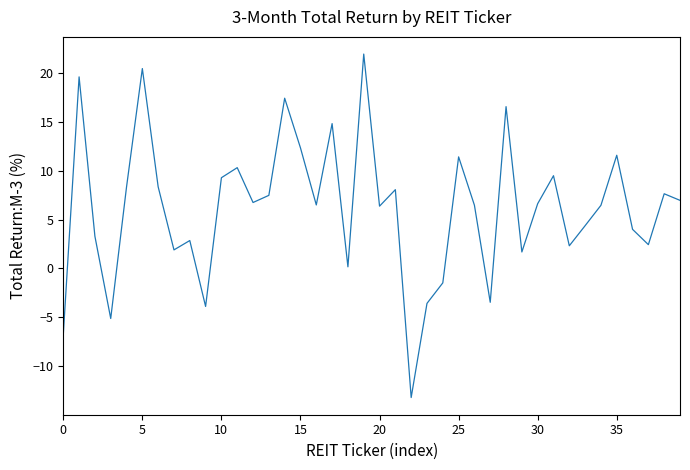

What is the greatest value displayed?

21.9